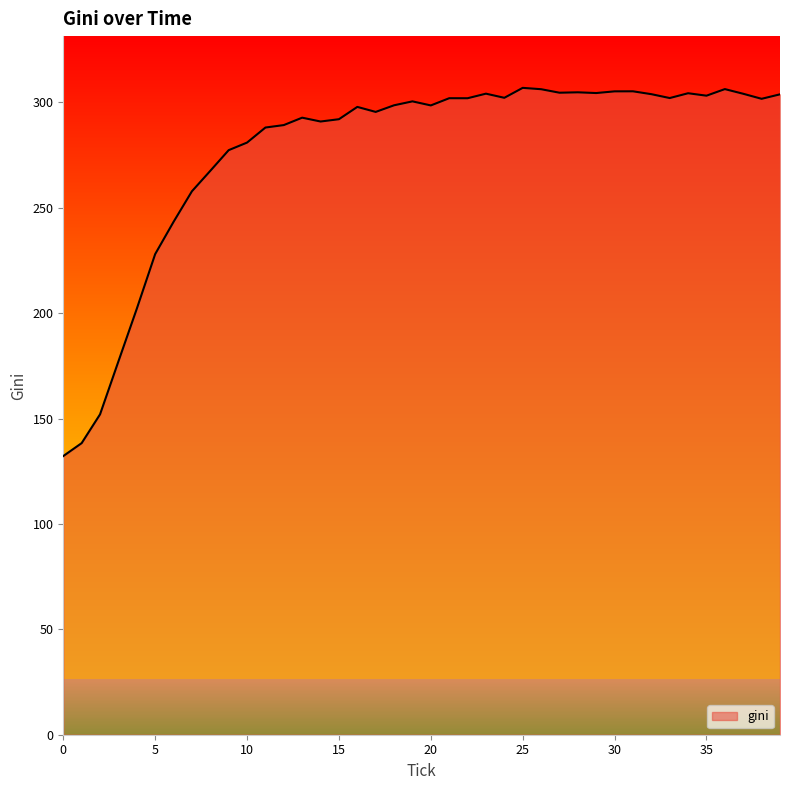

What is the sum of all values?

11076.2